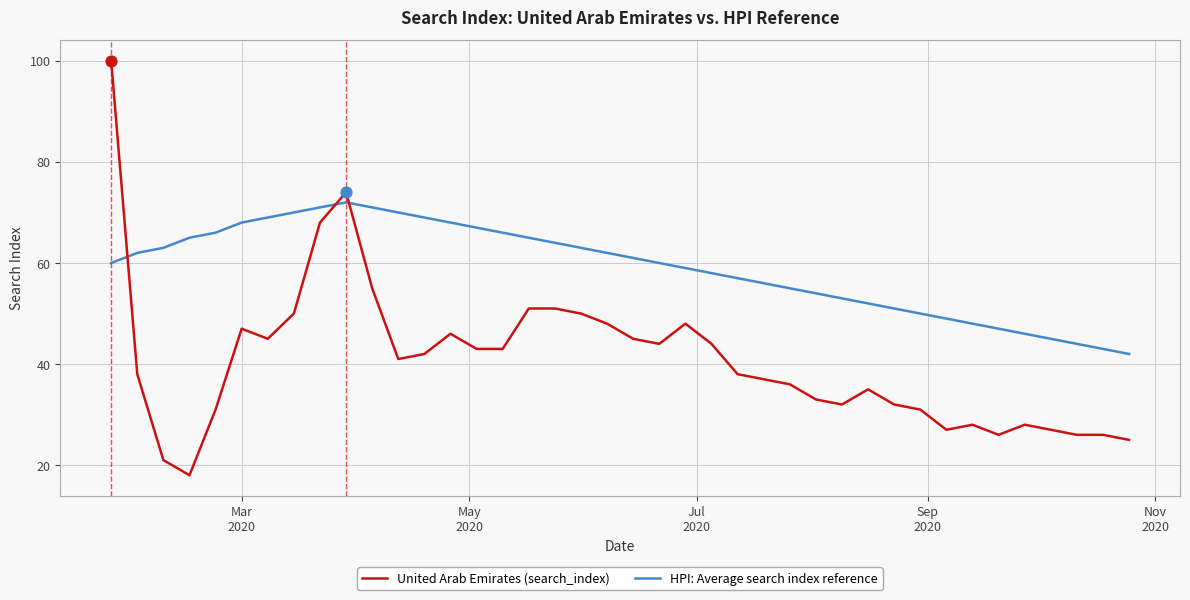

Which series has the widest spread of values?

United Arab Emirates (search_index)